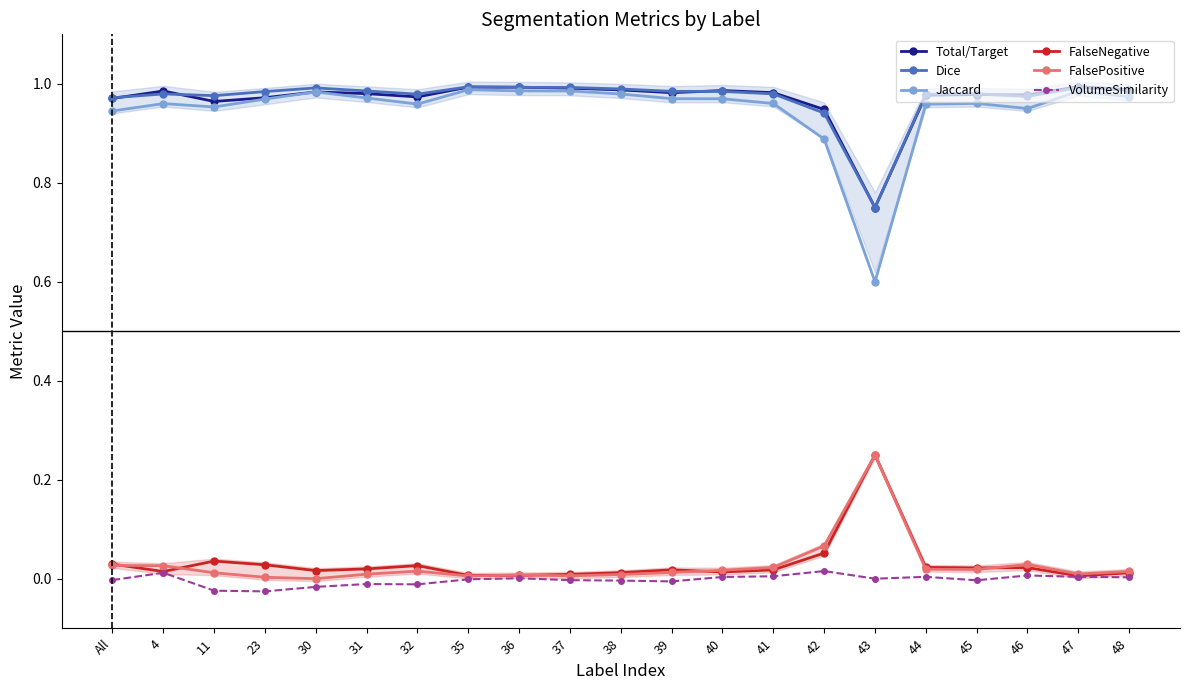

The value of Total/Target at 43 is 0.8. True or false?

True